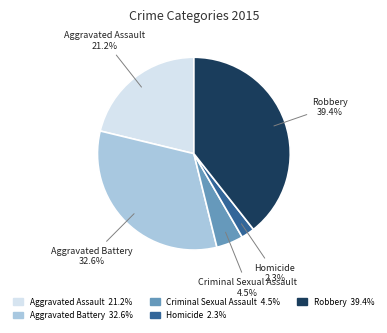

Is there any slice that represents more than half of the pie?

No